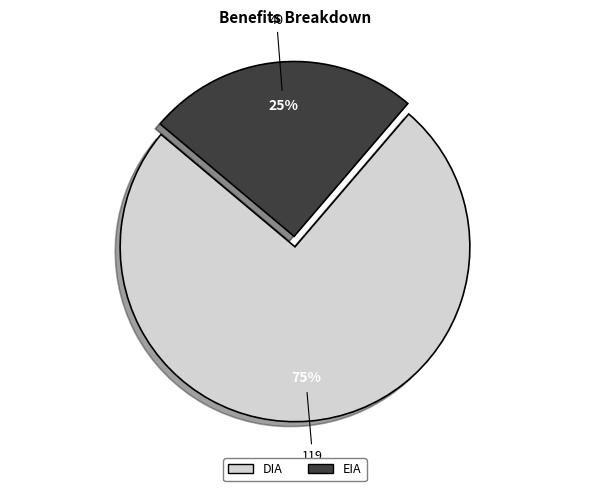

Is there a majority slice in this chart?

Yes